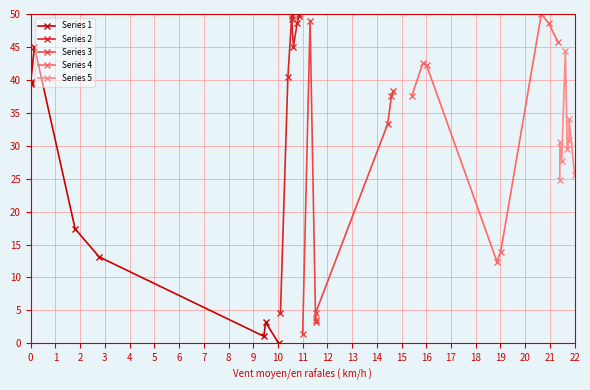

What is the value of the Series 4 point at the 1st from the left?

37.6